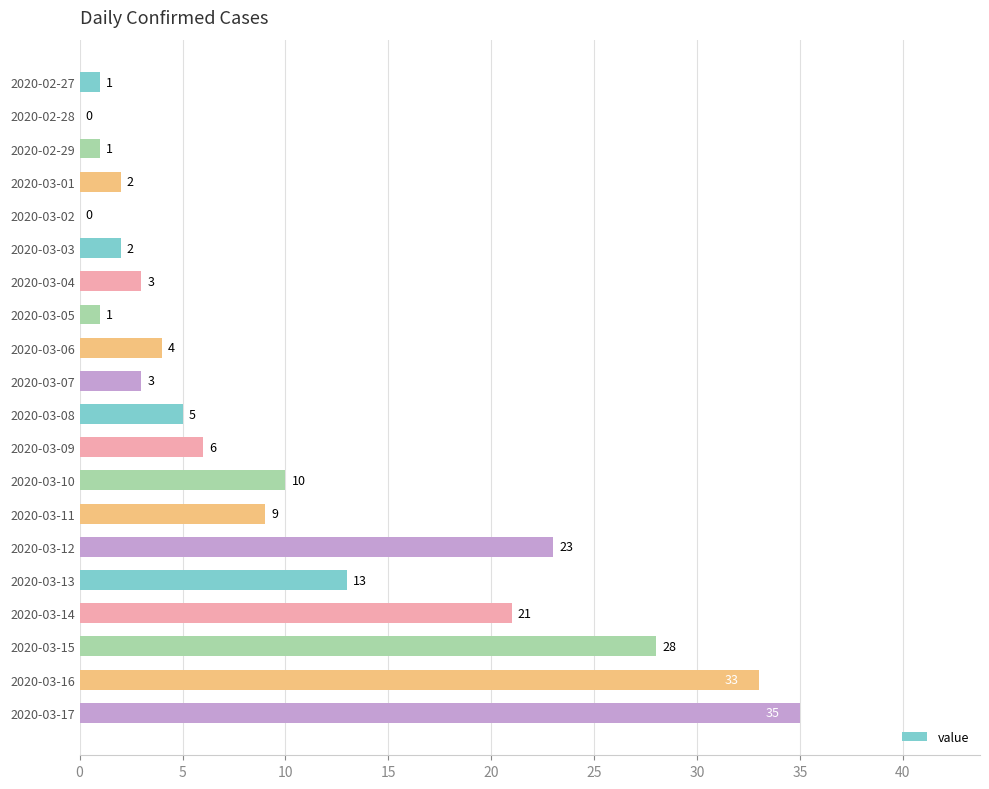

At which label is the value closest to 17?

2020-03-13